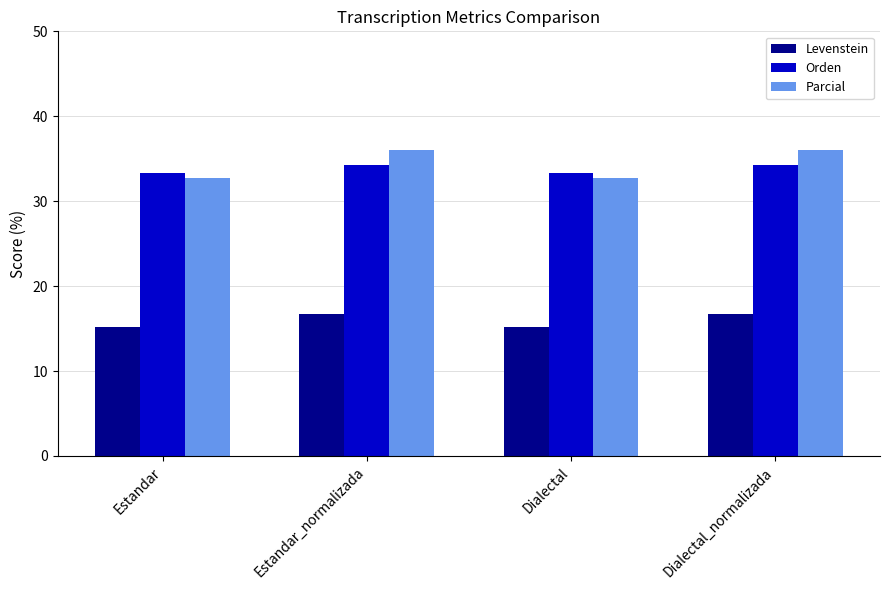

Reading left to right, extract all data points from this chart.

Levenstein: Estandar=15.2	Estandar_normalizada=16.7	Dialectal=15.2	Dialectal_normalizada=16.7
Orden: Estandar=33.3	Estandar_normalizada=34.2	Dialectal=33.3	Dialectal_normalizada=34.2
Parcial: Estandar=32.7	Estandar_normalizada=36.0	Dialectal=32.7	Dialectal_normalizada=36.0